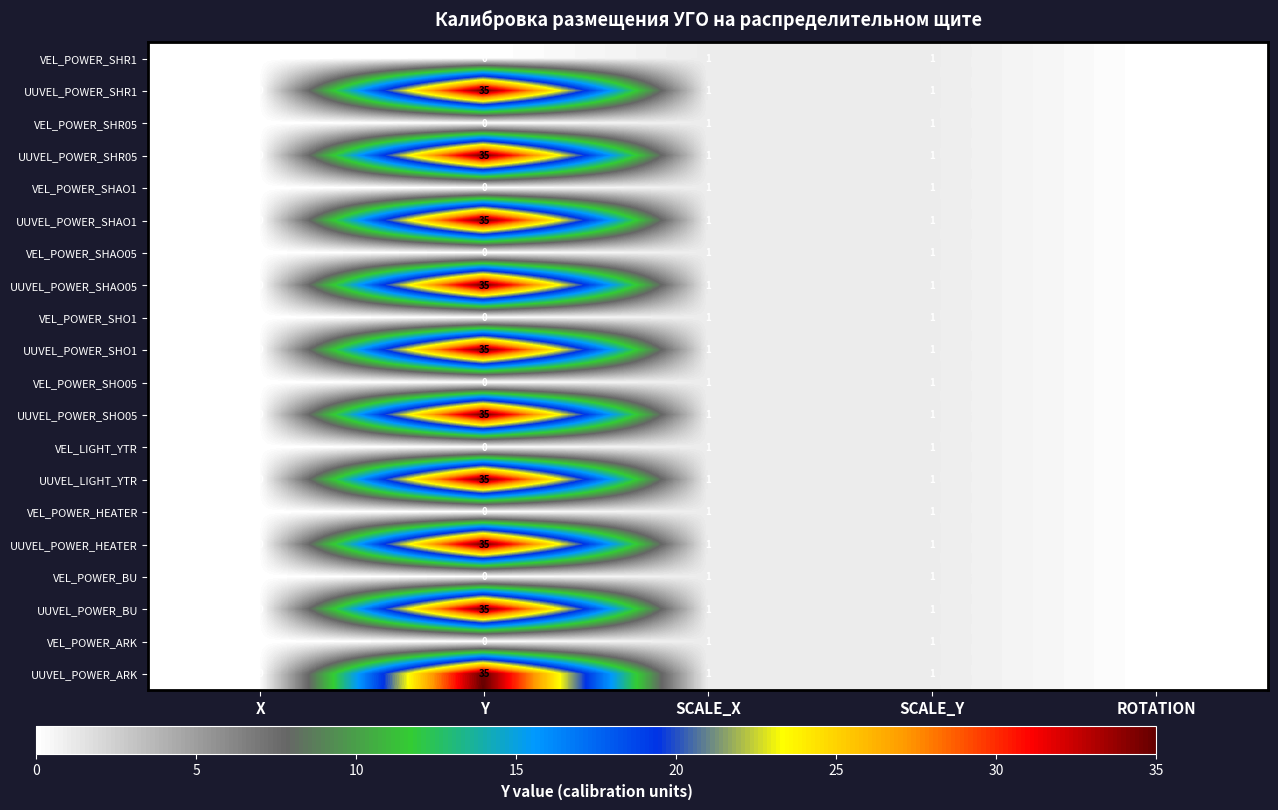

Where does the UUVEL_POWER_SHAO05 series first go above 1?

Y